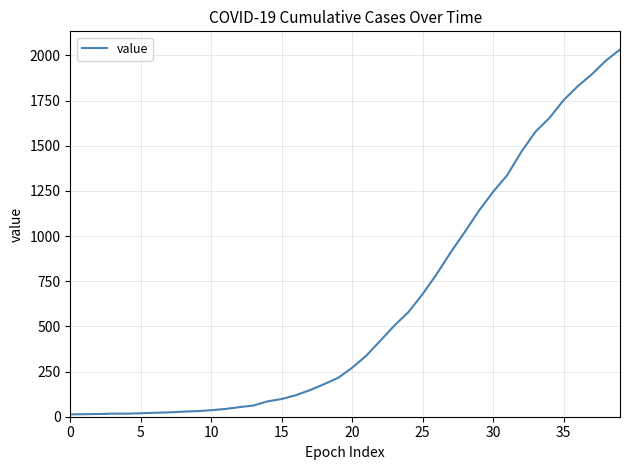

What is the maximum value shown in the chart?

2032